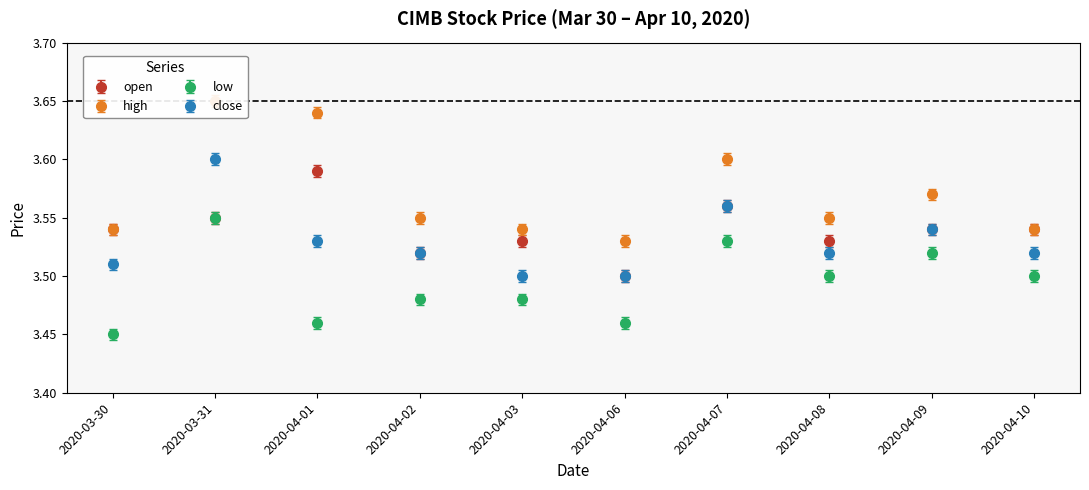

What is the label of the 8th point from the right?

2020-04-01